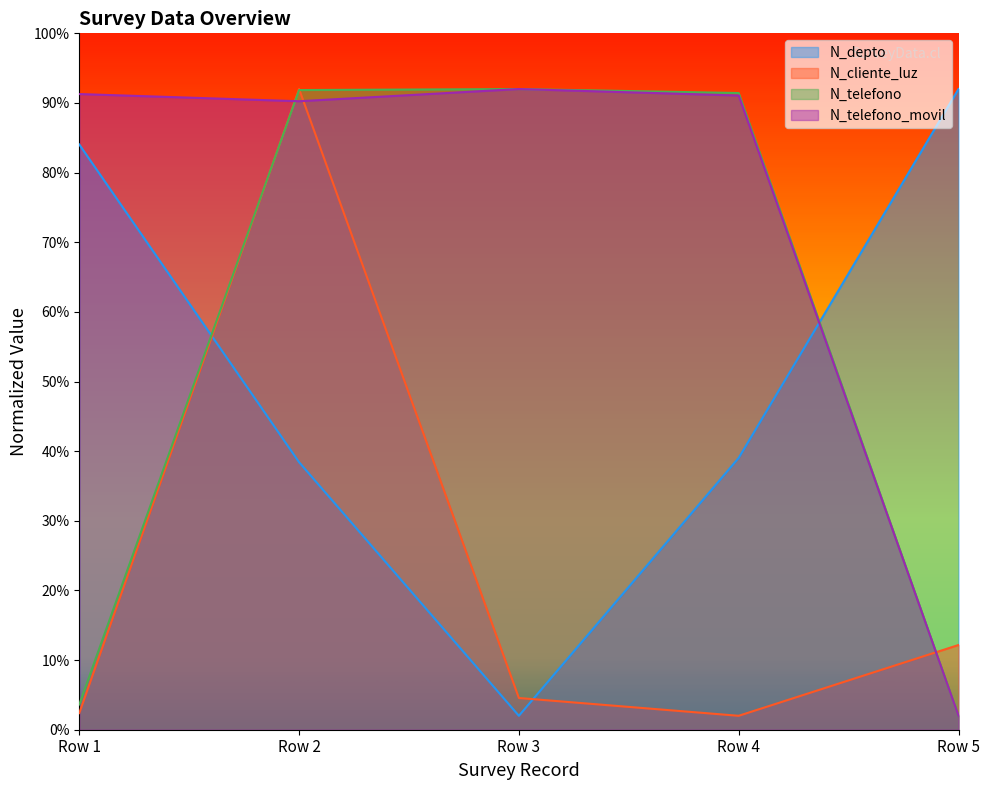

Between Row 1 and Row 5, which series saw the biggest shift?

N_telefono_movil